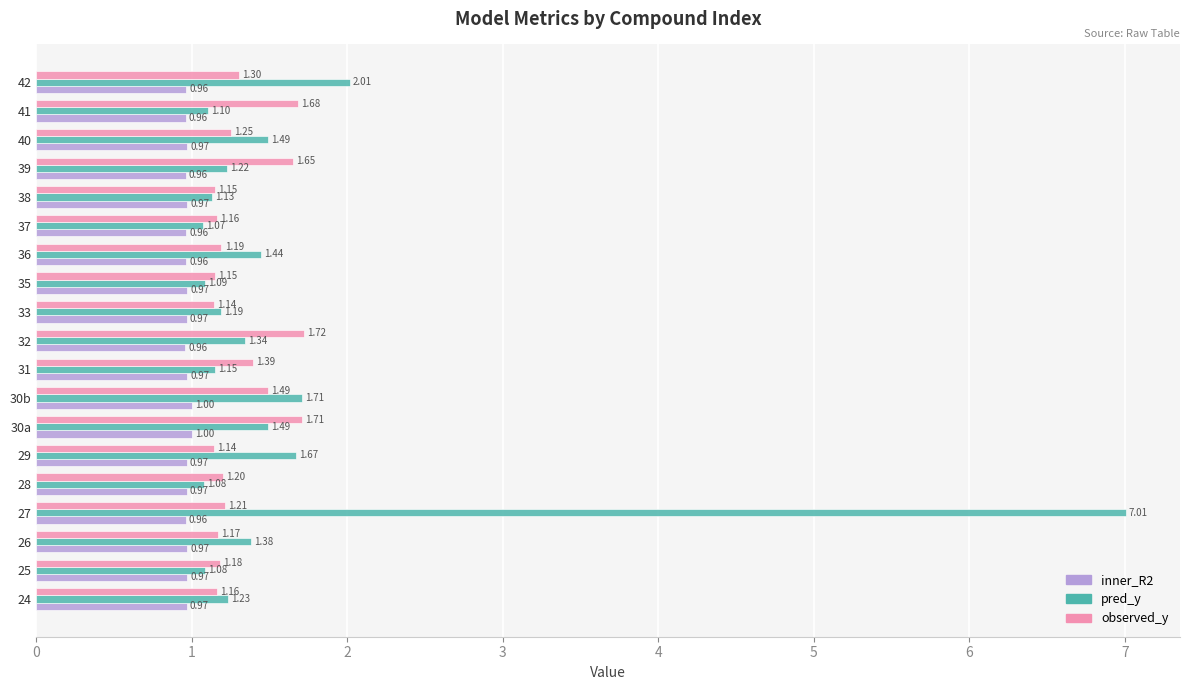

Which series changed the most between 32 and 39?

pred_y